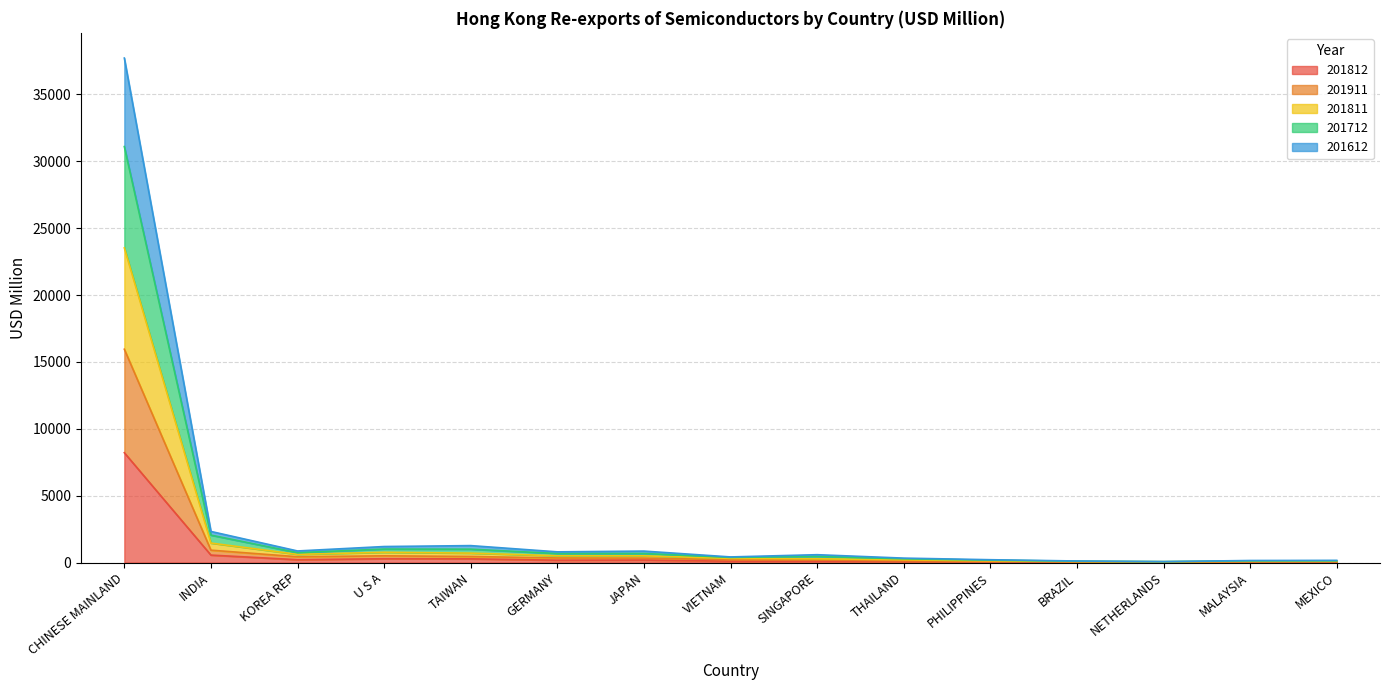

What is the value of the 201811 point at the 10th from the left?

279.0